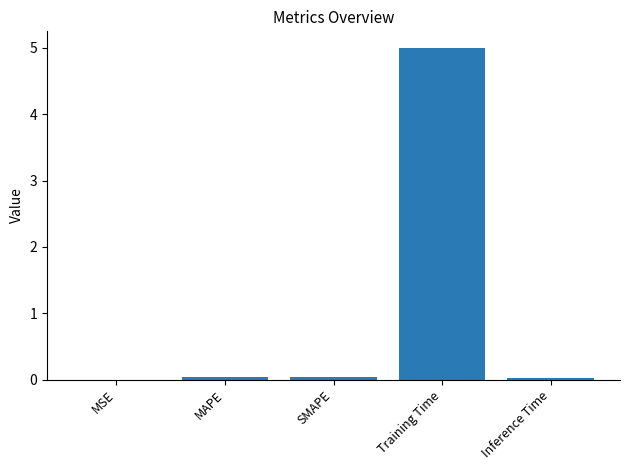

What is the sum of all values?

5.1